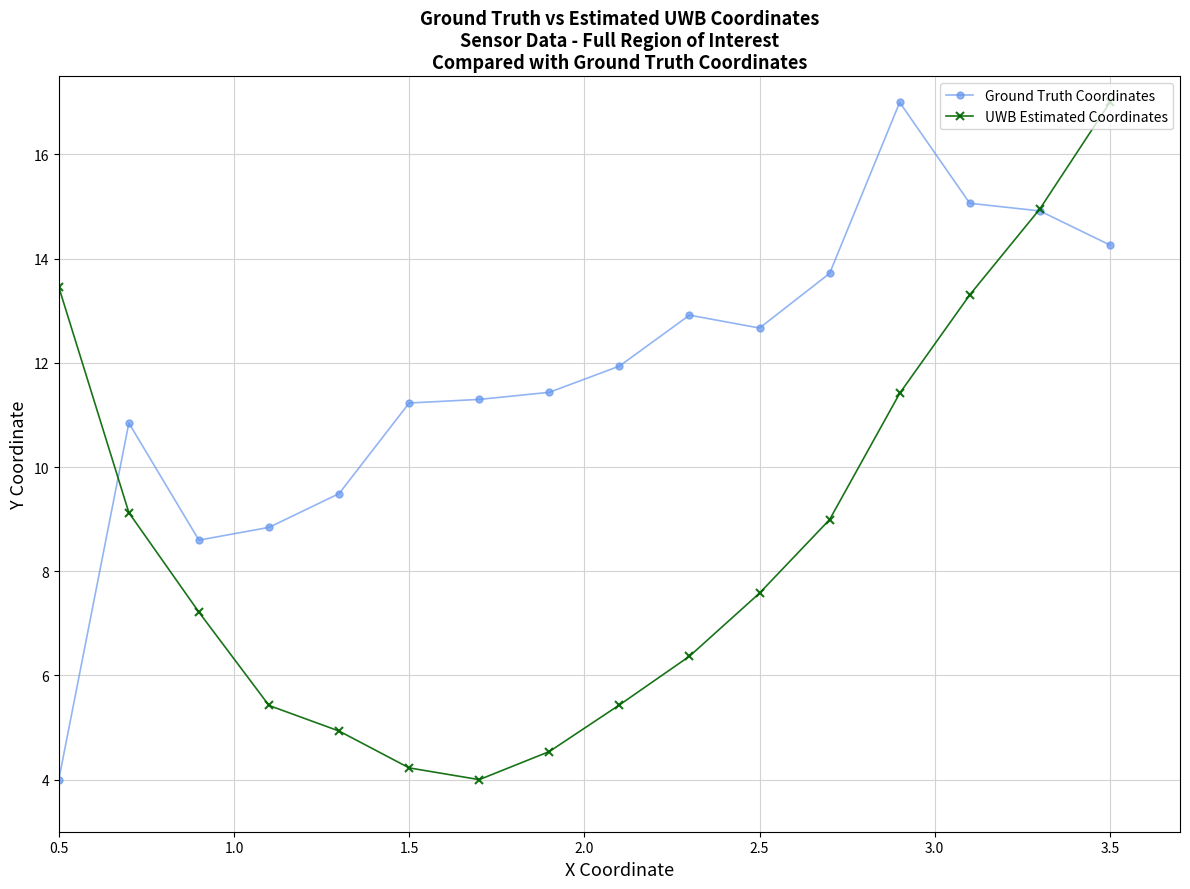

What is the lowest value of the UWB Estimated Coordinates series?

4.0